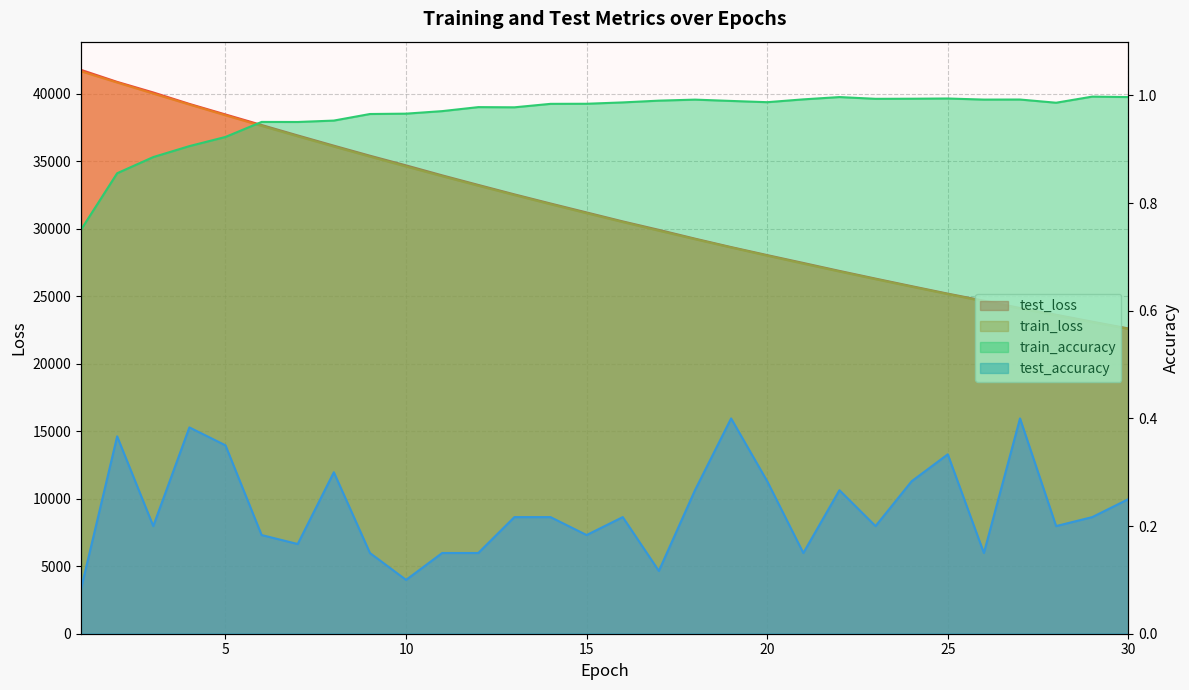

Which series has the widest spread of values?

test_loss